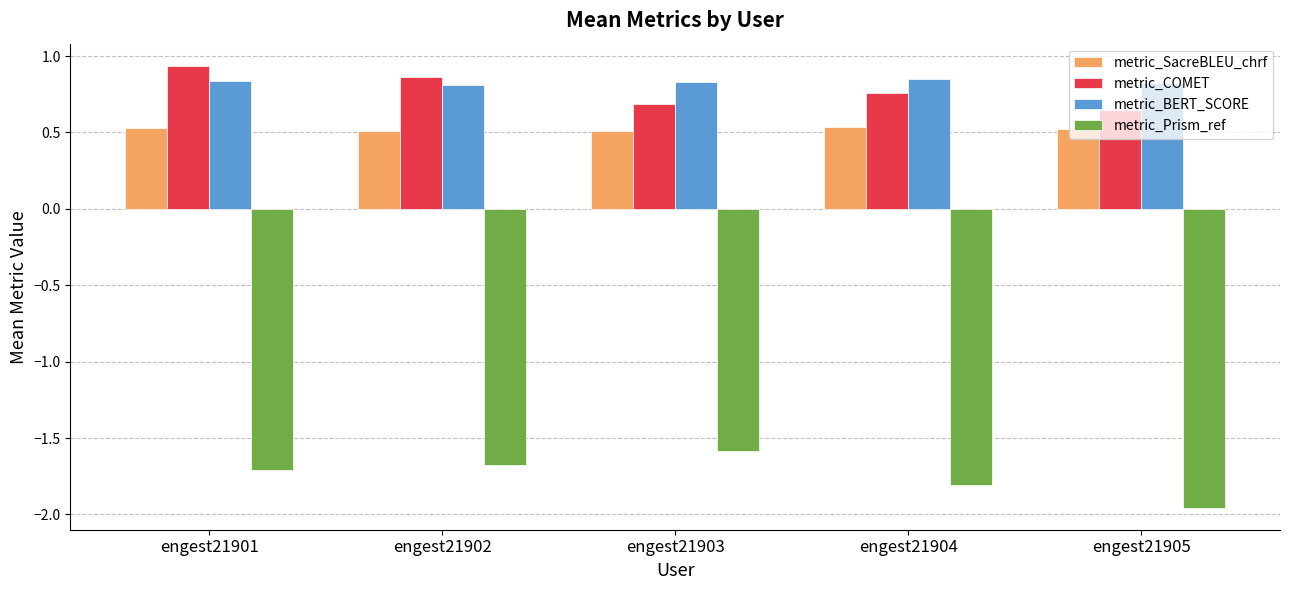

What is the difference between the metric_COMET values at engest21904 and engest21903?

0.1